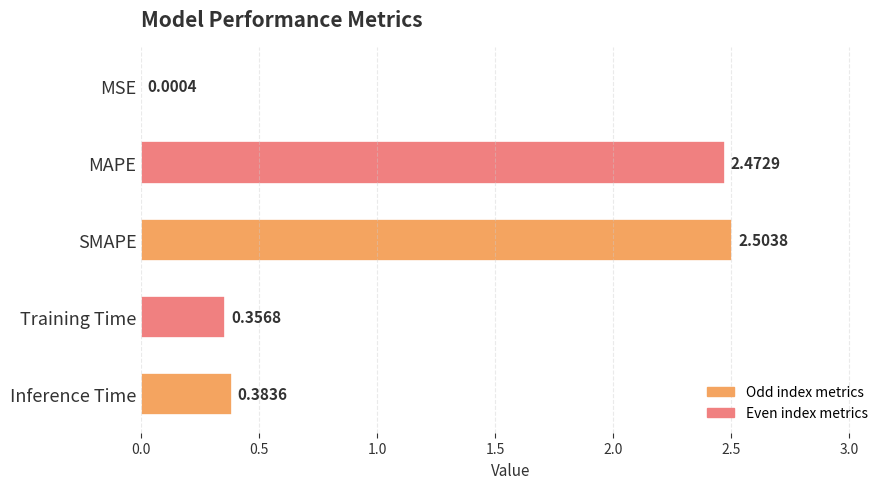

At which category does the chart reach its peak across all series?

SMAPE